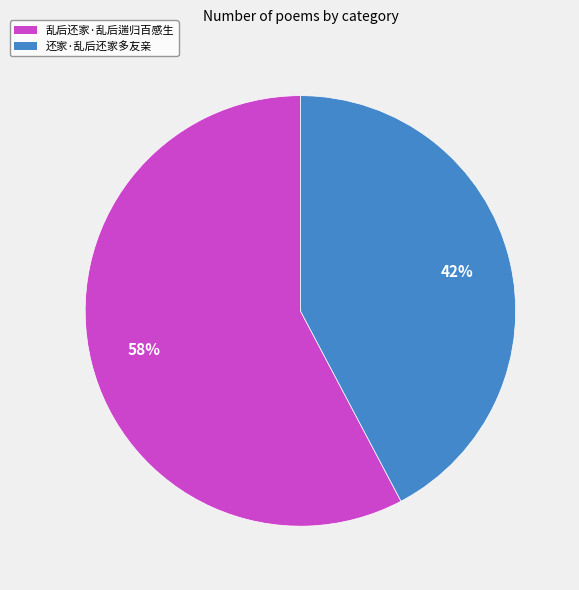

Rank the categories by value from lowest to highest.

还家·乱后还家多友亲, 乱后还家·乱后遄归百感生